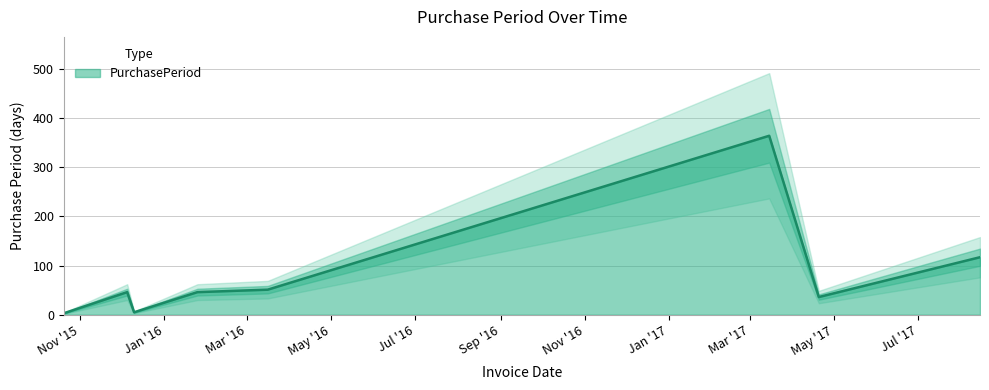

What is the ratio of the value at 2017-08-15 to the value at 2016-03-16?

2.3